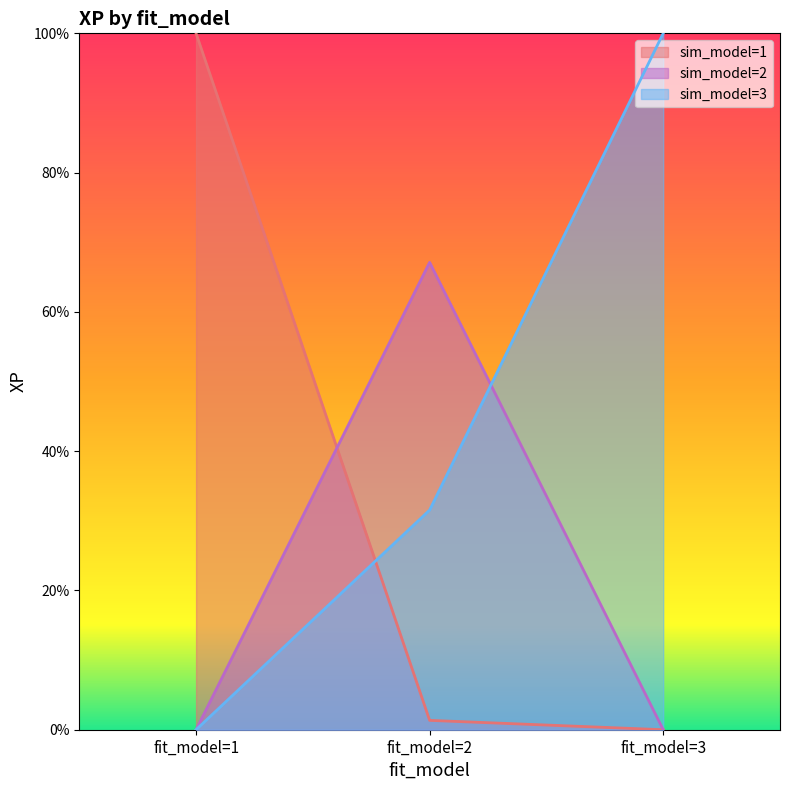

What are all the series names shown in the legend?

sim_model=1, sim_model=2, sim_model=3